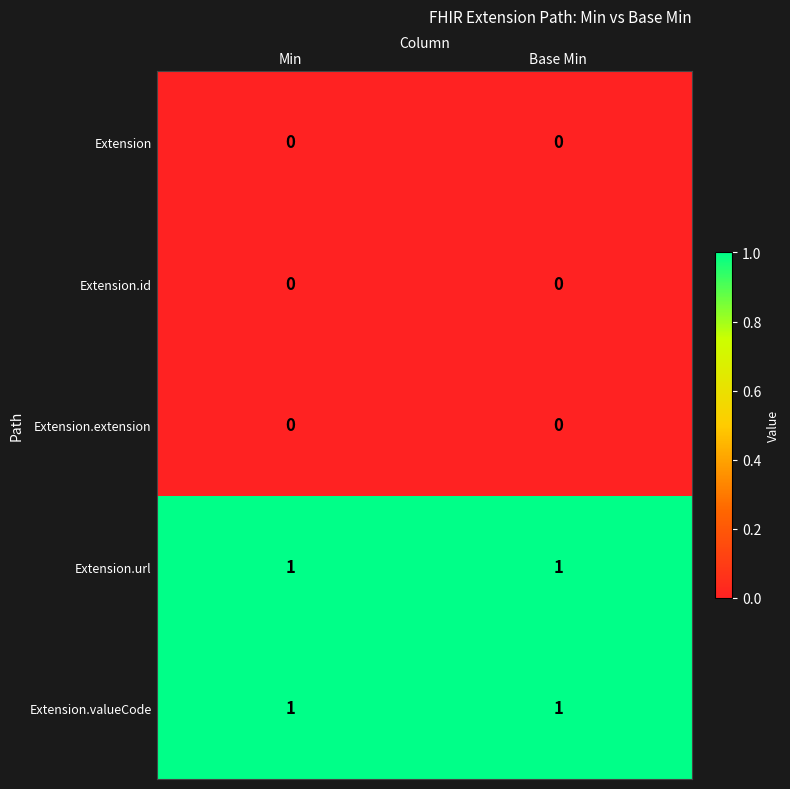

Reading left to right, transcribe all the data shown in this chart.

Extension: 0	0
Extension.id: 0	0
Extension.extension: 0	0
Extension.url: 1	1
Extension.valueCode: 1	1